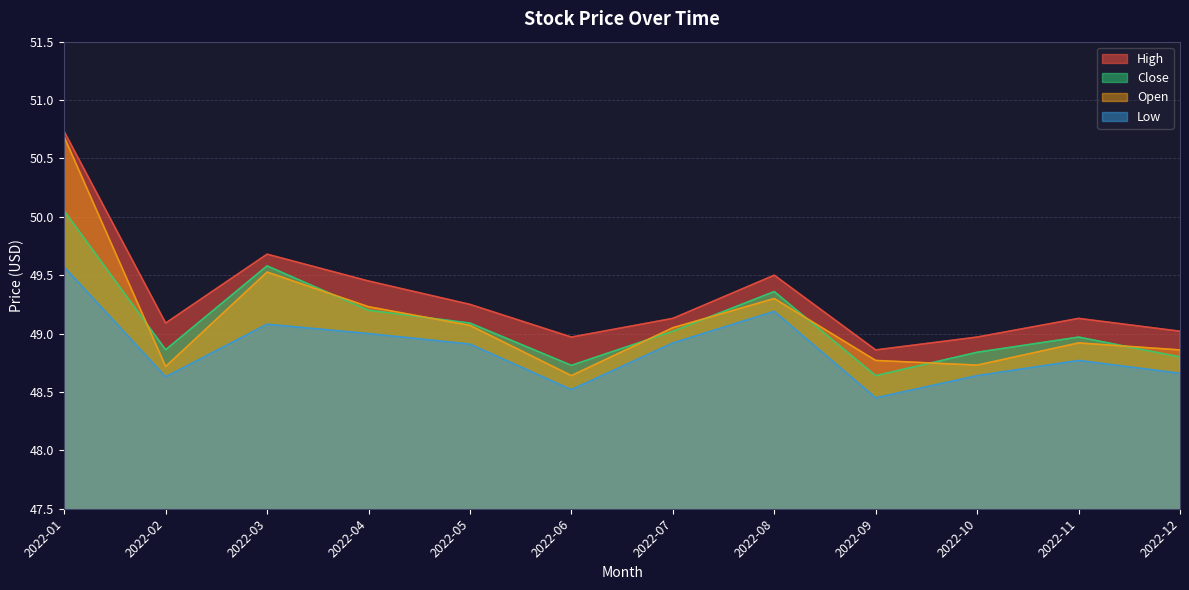

The value of Low at 2022-06 is 11.0. True or false?

False